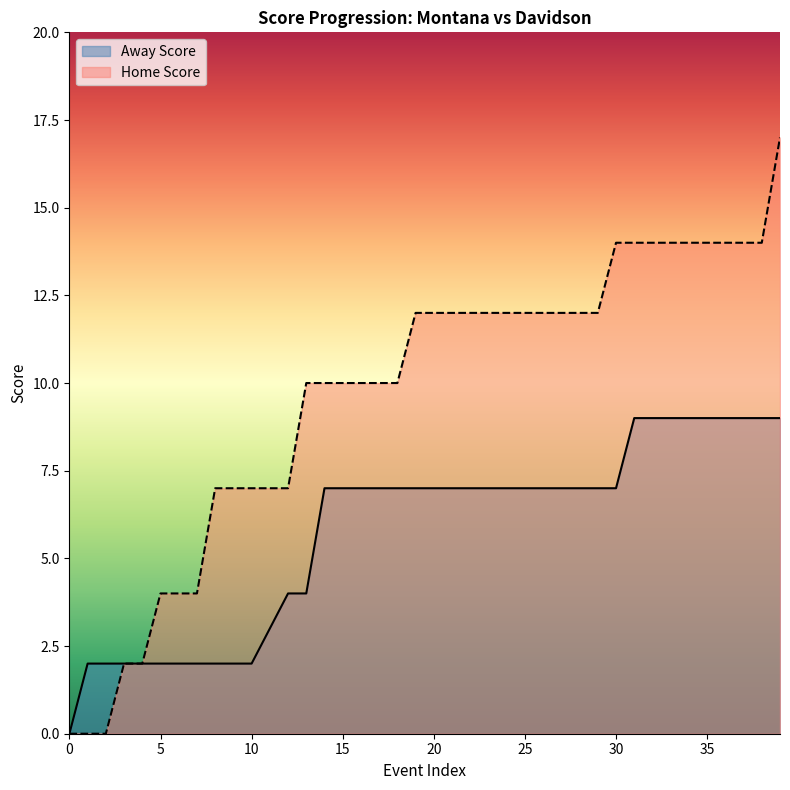

How many positive values does the Home Score series have?

37